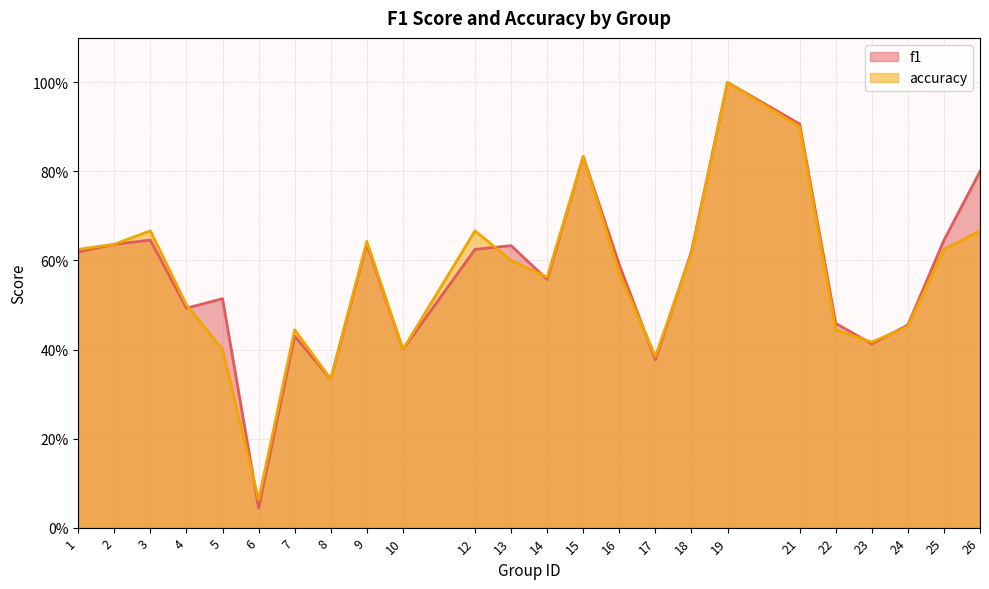

True or false: accuracy and f1 intersect in this chart.

True